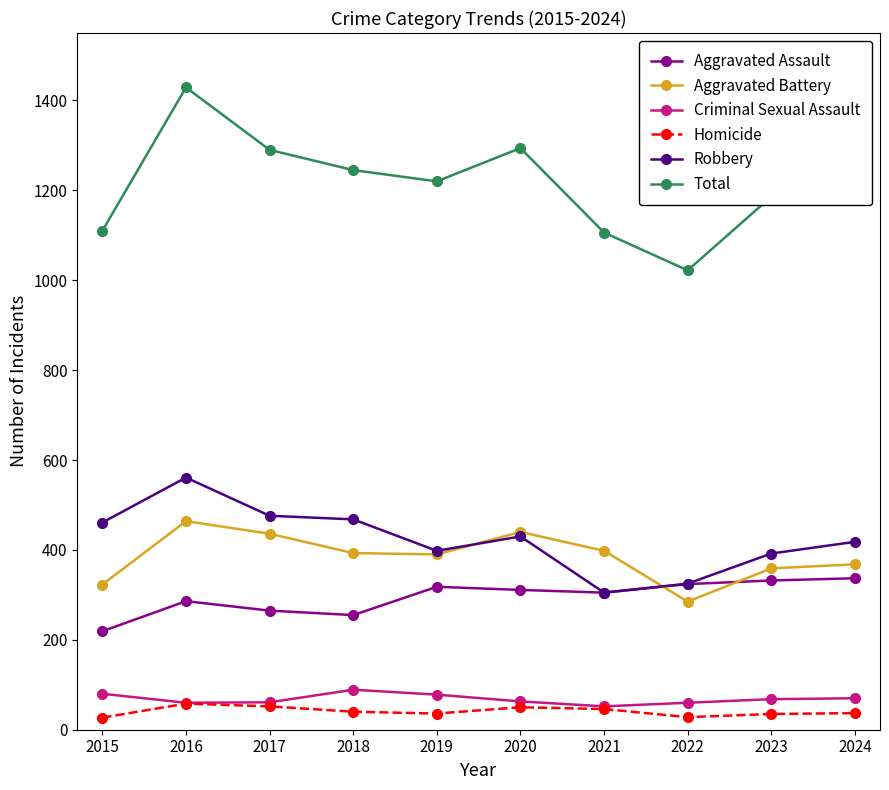

At which category does Robbery reach its first local peak?

2016